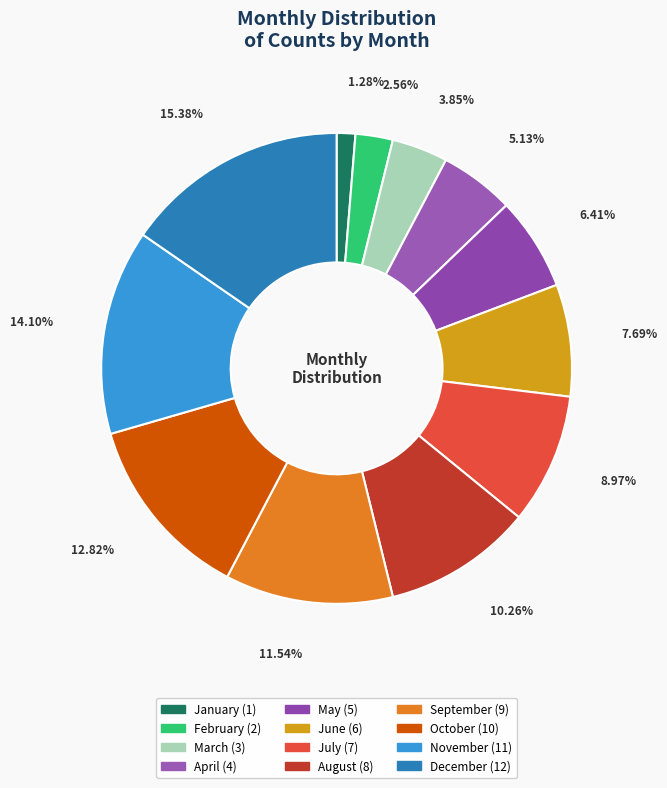

What is the smallest slice in the pie chart?

January